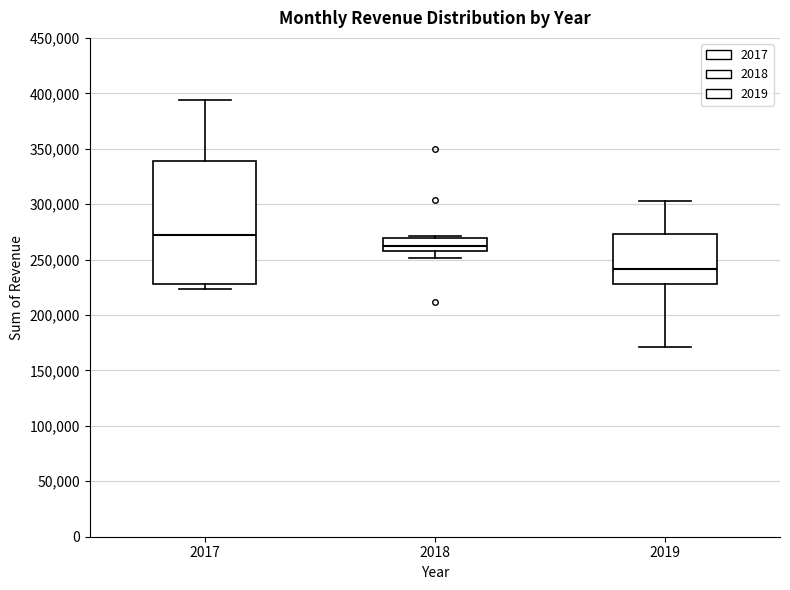

Where is the upper edge of the box at x = 2019 on the y-axis? The values are not printed on the chart, so give them approximately, as read against the axis.

275000